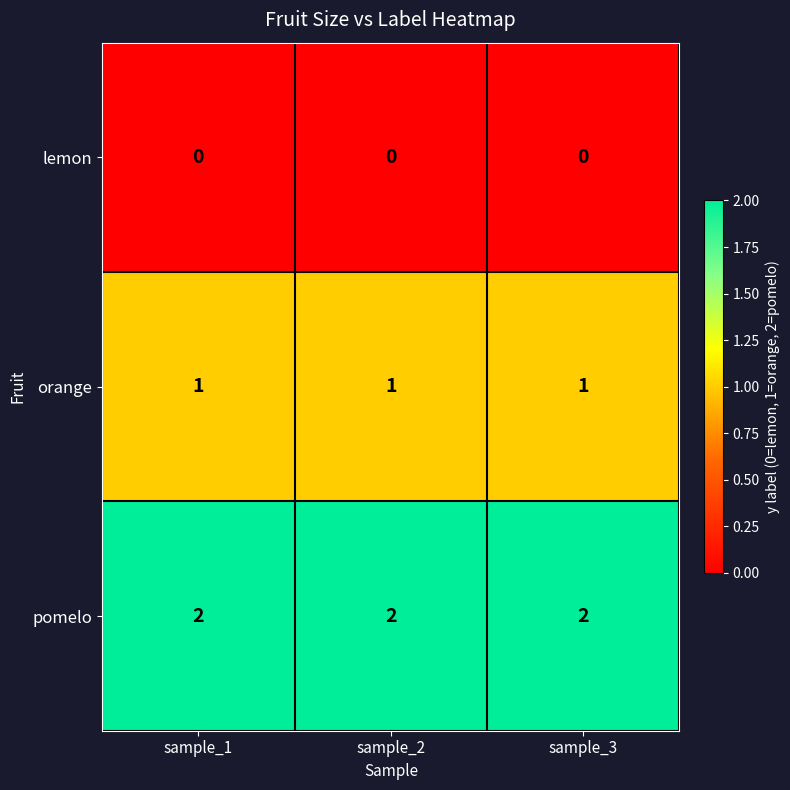

Which series has the largest total across all categories?

pomelo